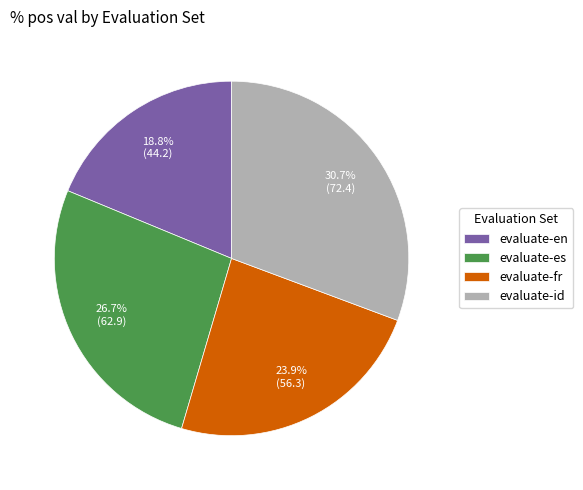

How many segments does this pie chart have?

4